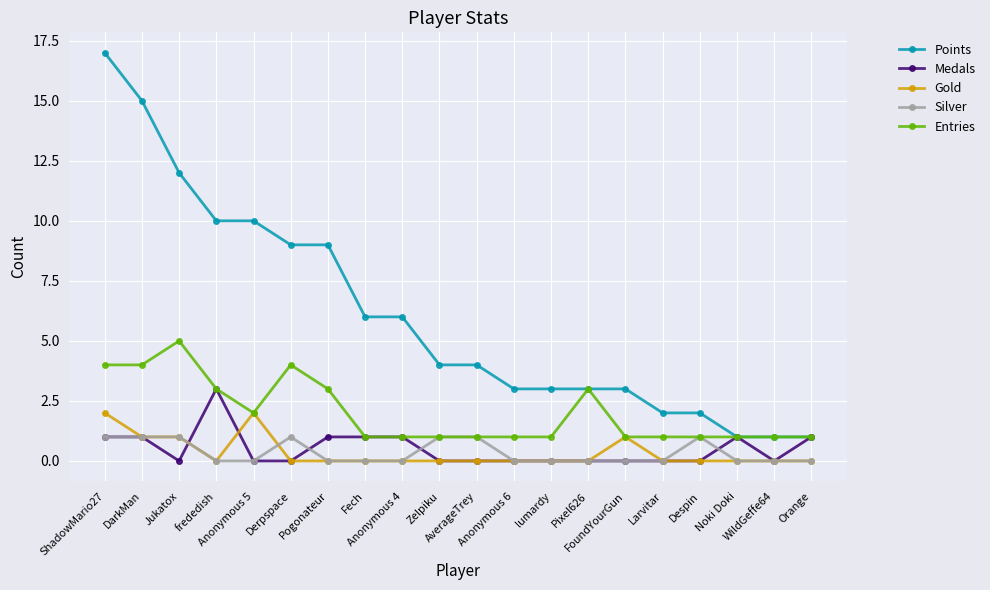

At which category is the sum across all series the highest?

ShadowMario27